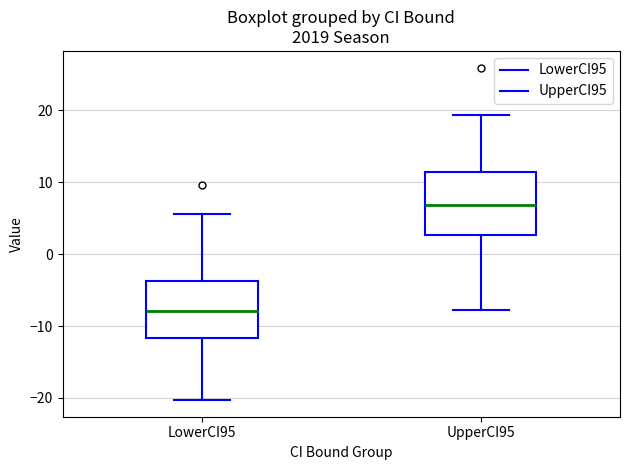

Reading left to right, transcribe this box plot: for each box, give where its median line is, the range the box spans, and where its two whiskers end, as read against the y-axis. The values are not printed on the chart, so give them approximately, as read against the axis.

LowerCI95: median -8, box -12 to -4, whiskers -20 to 6
UpperCI95: median 7, box 3 to 11, whiskers -8 to 19